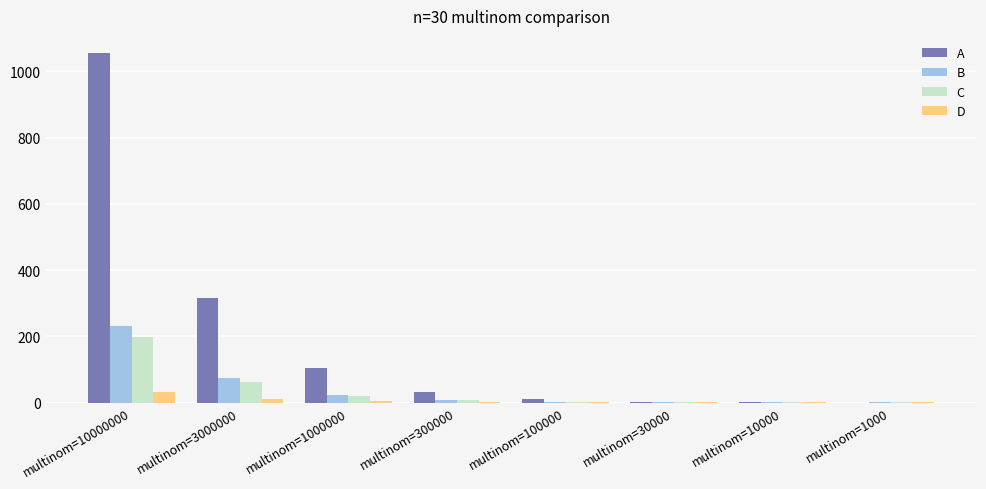

What is the highest value of the C series?

197.0